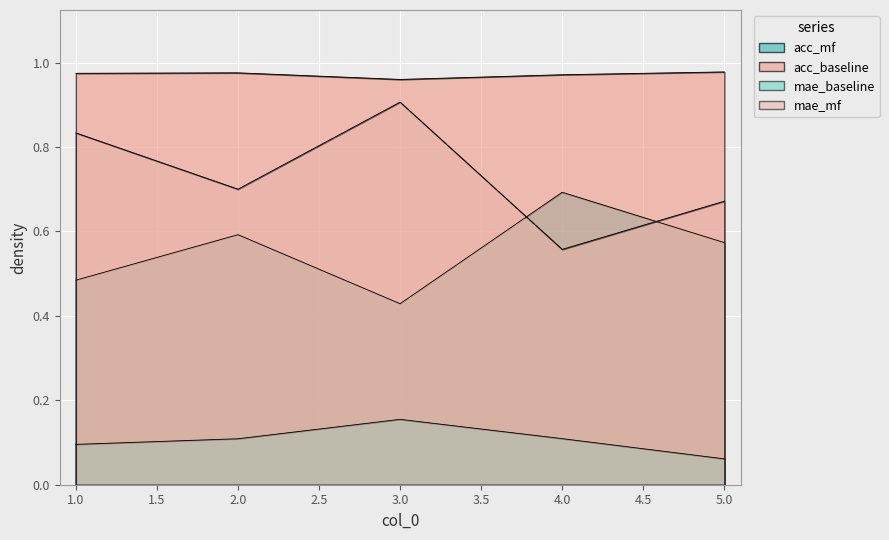

At which label is acc_mf closest to 0?

3